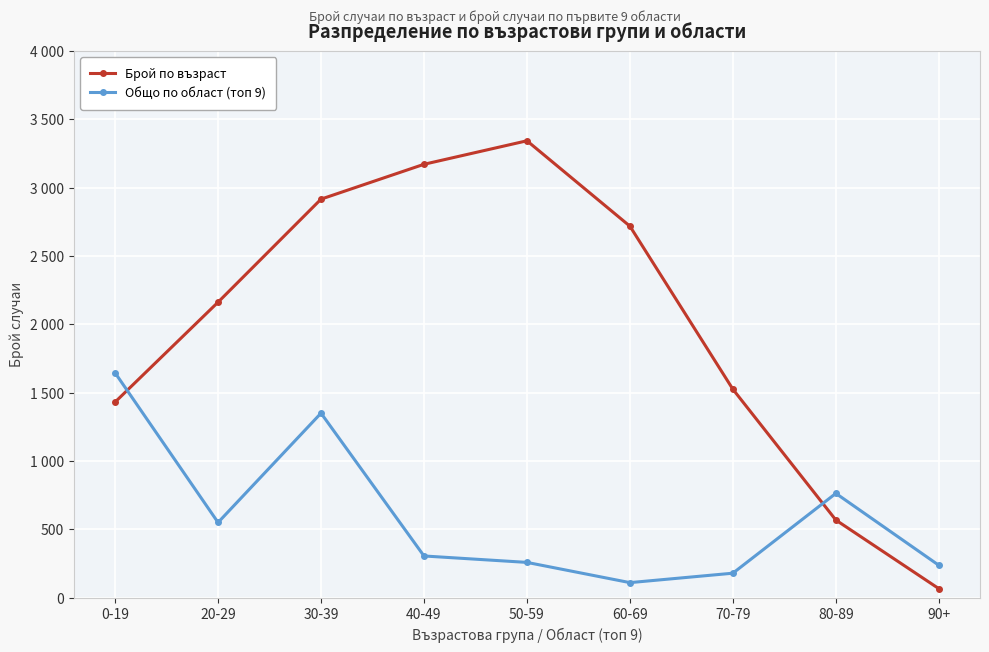

How many interior local peaks does the Брой по възраст series have?

1